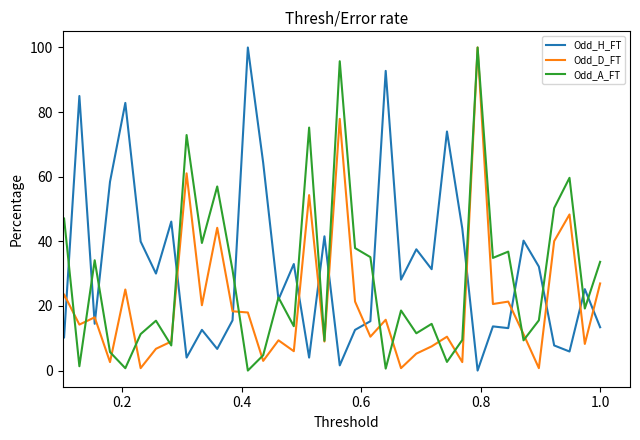

In Odd_H_FT, how many points are higher than both neighbors (excluding endpoints)?

15